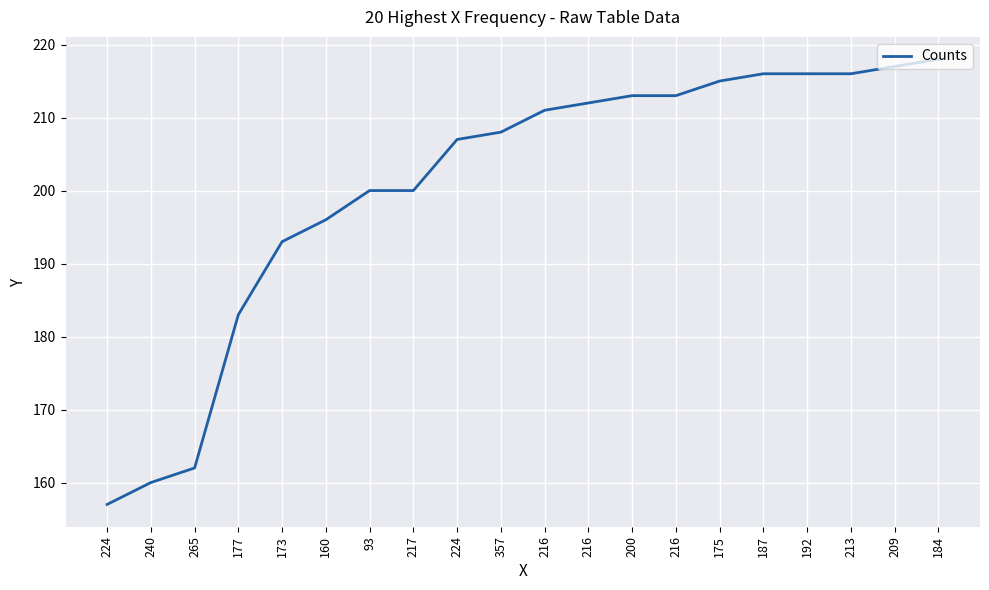

Does the chart have visible grid lines?

Yes